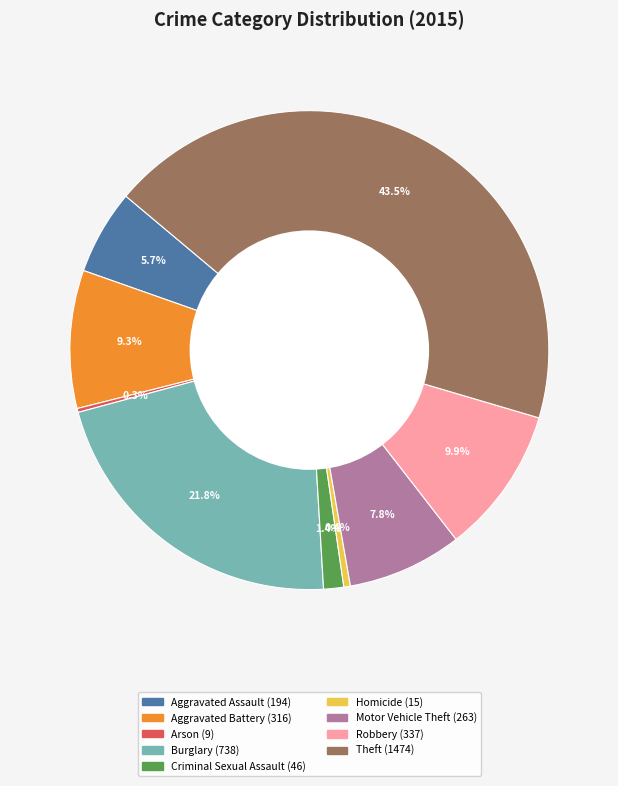

To the nearest percent, what is the difference between the largest and smallest slice percentages?

43%